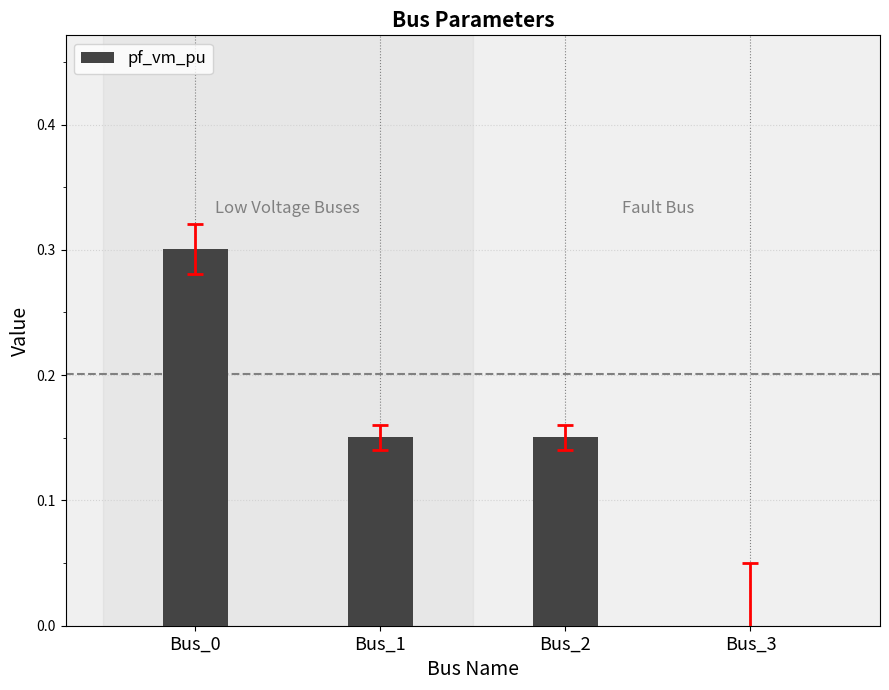

The value at Bus_3 is -0.2. True or false?

False